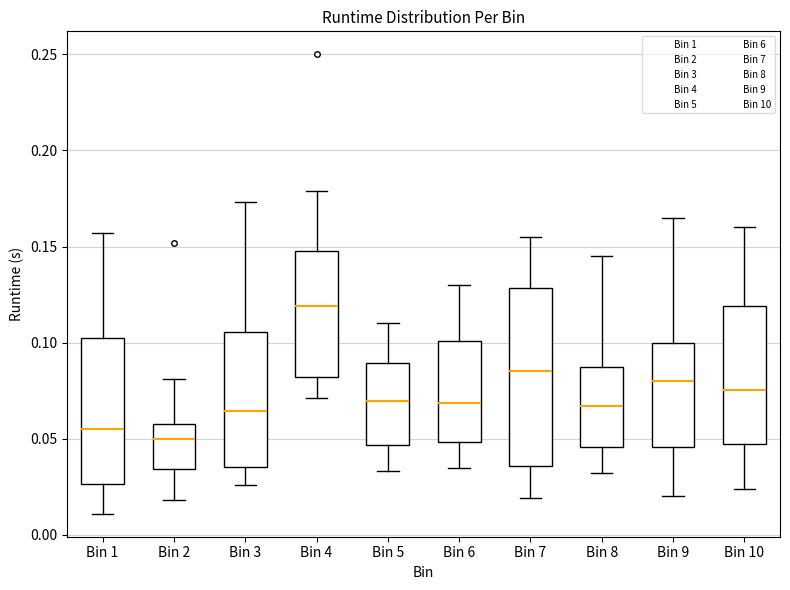

Which box's median line is the highest?

Bin 4